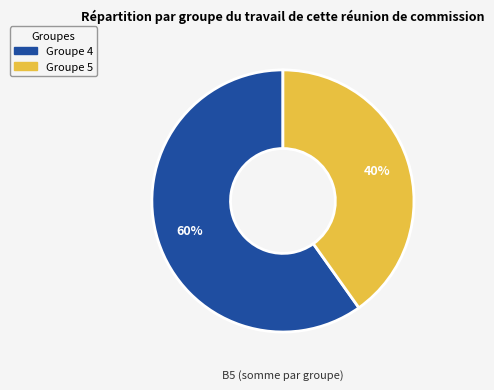

Is there a majority slice in this chart?

Yes